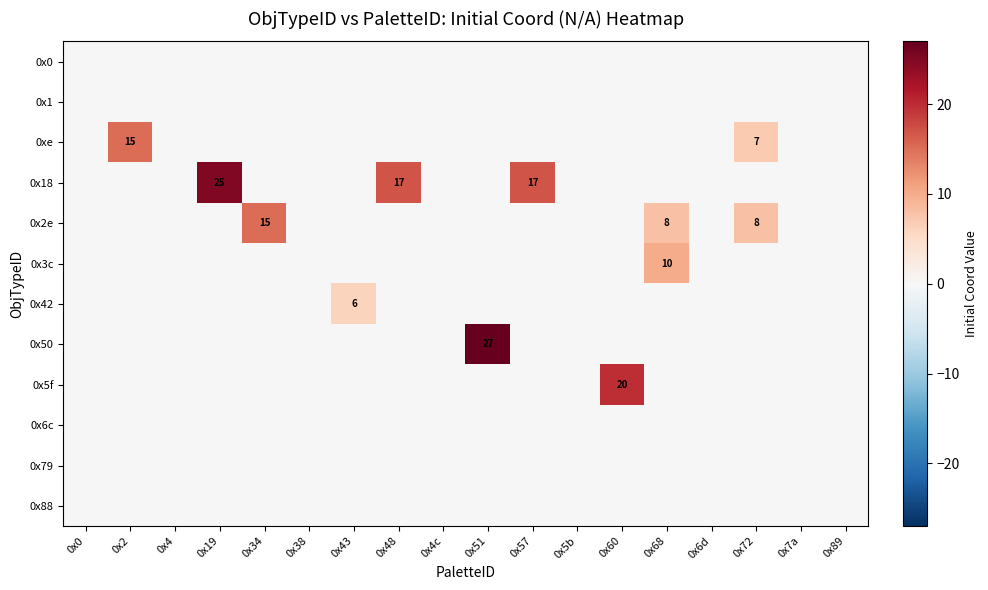

How many data points in 0x5f are above 0?

1